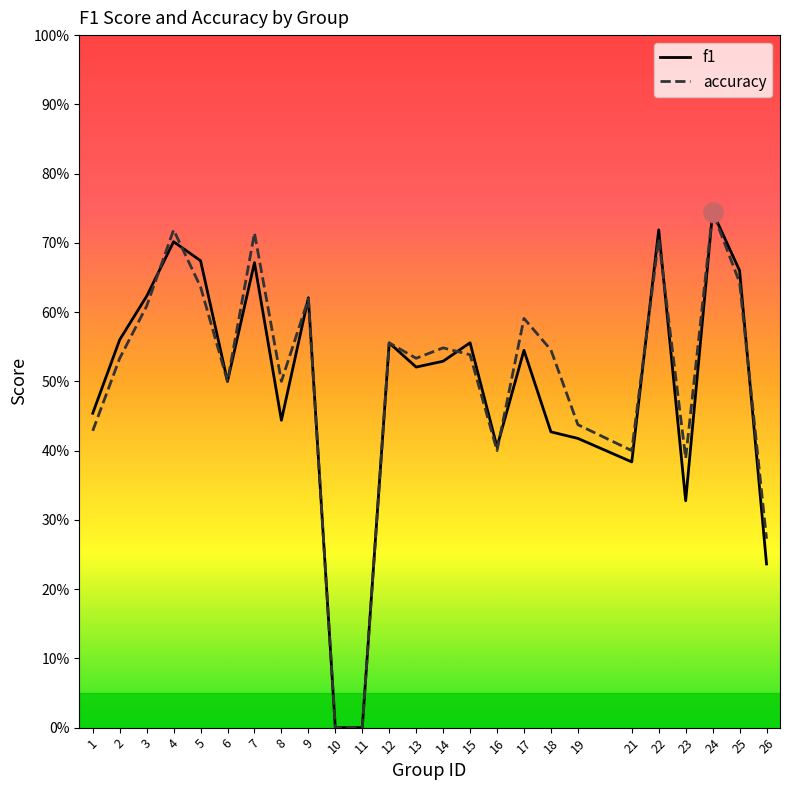

Reading left to right, transcribe all the data shown in this chart.

f1: 1=0.5	2=0.6	3=0.6	4=0.7	5=0.7	6=0.5	7=0.7	8=0.4	9=0.6	10=0.0	11=0.0	12=0.6	13=0.5	14=0.5	15=0.6	16=0.4	17=0.5	18=0.4	19=0.4	21=0.4	22=0.7	23=0.3	24=0.7	25=0.7	26=0.2
accuracy: 1=0.4	2=0.5	3=0.6	4=0.7	5=0.6	6=0.5	7=0.7	8=0.5	9=0.6	10=0.0	11=0.0	12=0.6	13=0.5	14=0.5	15=0.5	16=0.4	17=0.6	18=0.5	19=0.4	21=0.4	22=0.7	23=0.4	24=0.7	25=0.6	26=0.3